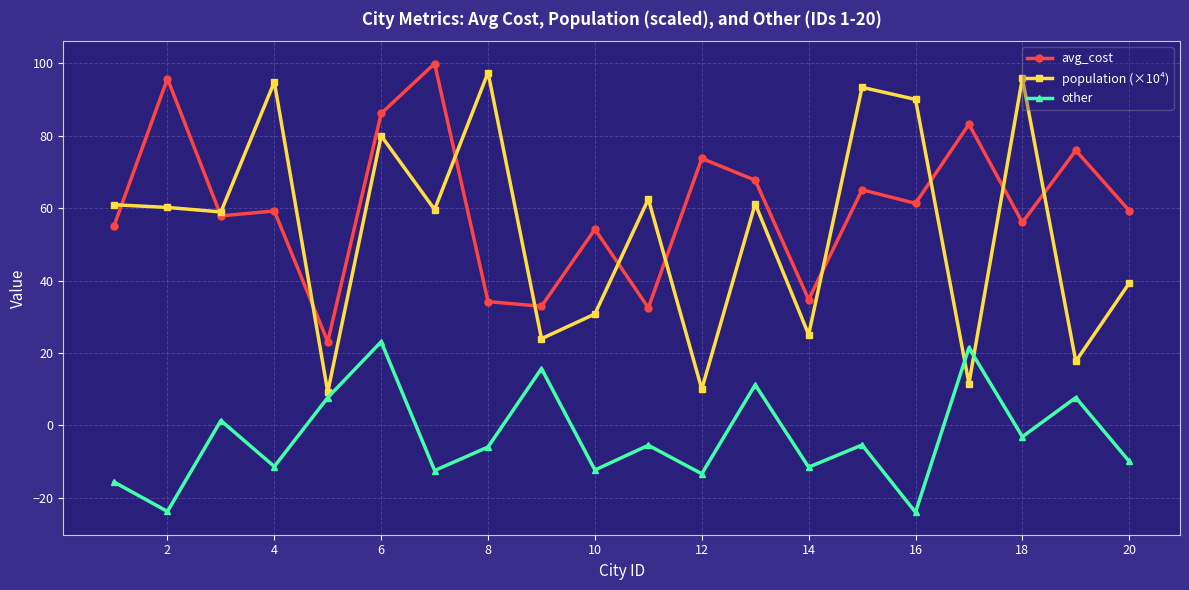

What are all the series names shown in the legend?

avg_cost, population (×10⁴), other